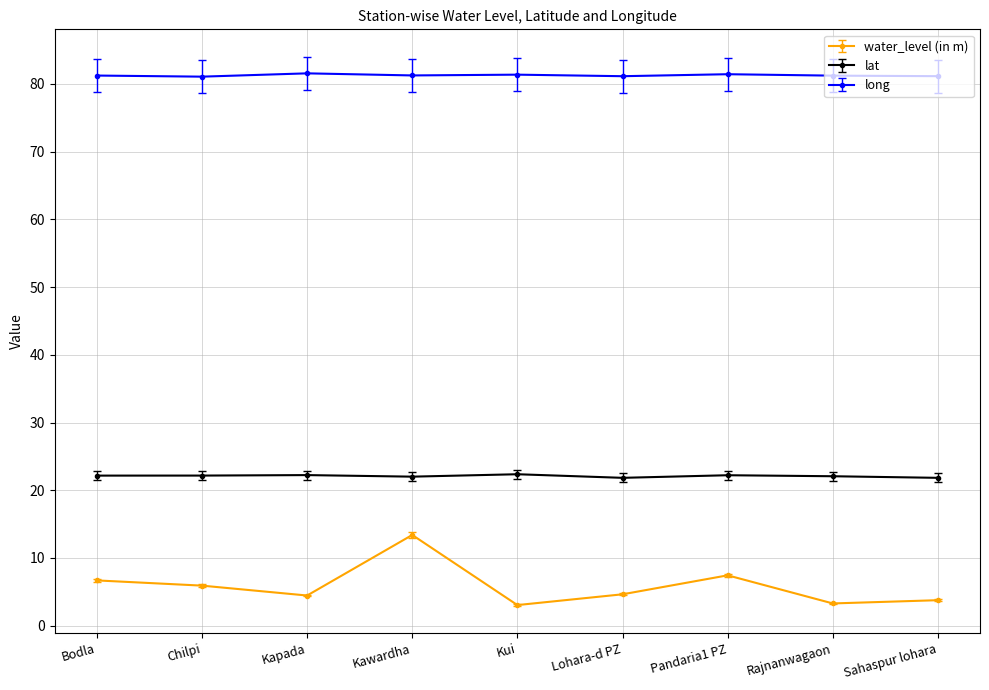

Is the value of water_level (in m) at Rajnanwagaon greater than the value of long at Kapada?

No